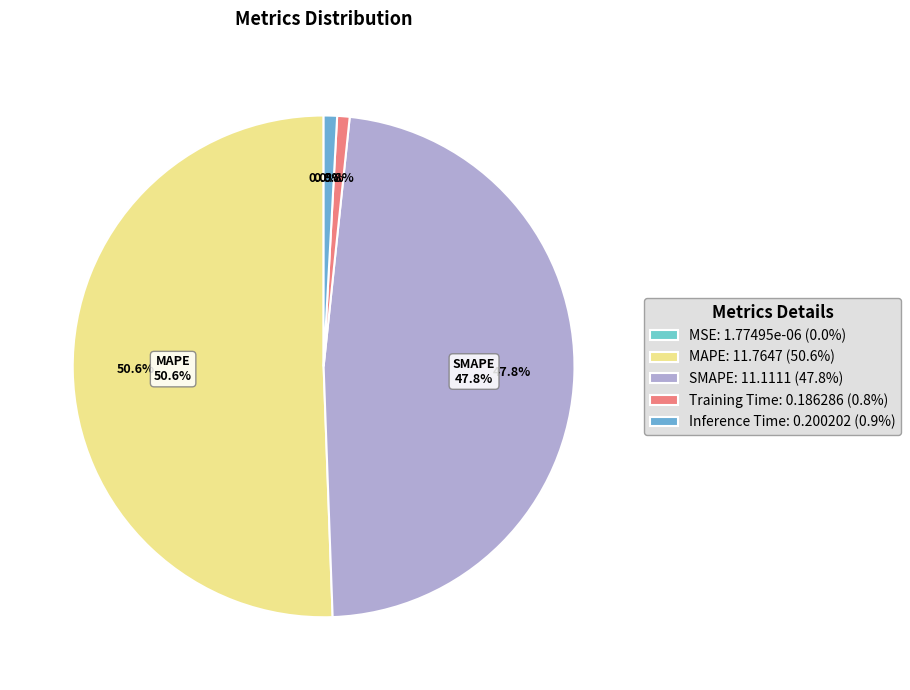

Combined, what portion of the pie is MAPE and MSE?

50.6%